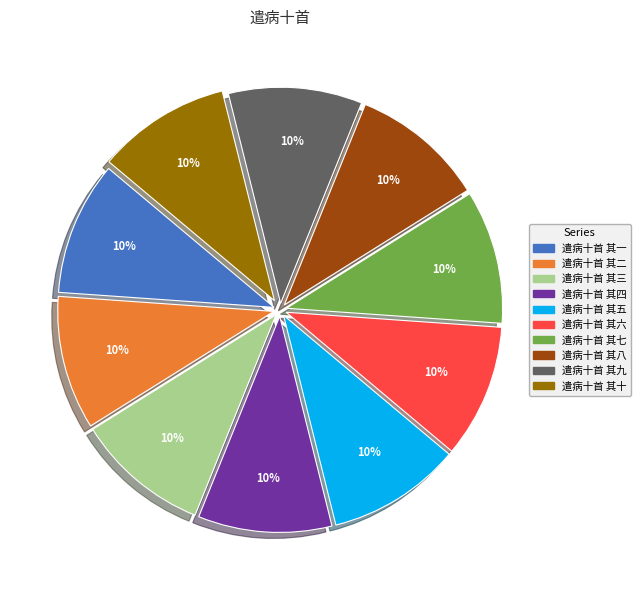

What percentage is the 遣病十首 其十 slice, to the nearest percent?

10%